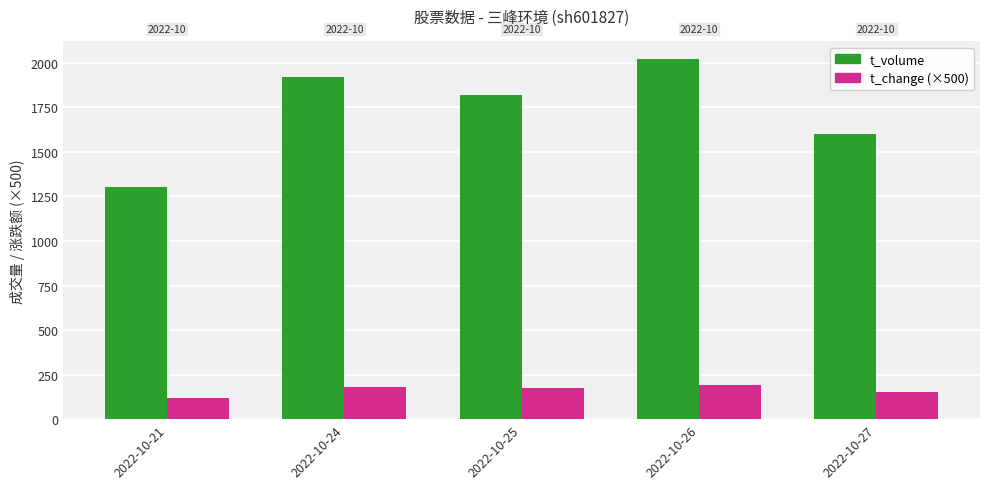

Is the value of t_change (×500) at 2022-10-27 greater than the value of t_volume at 2022-10-26?

No